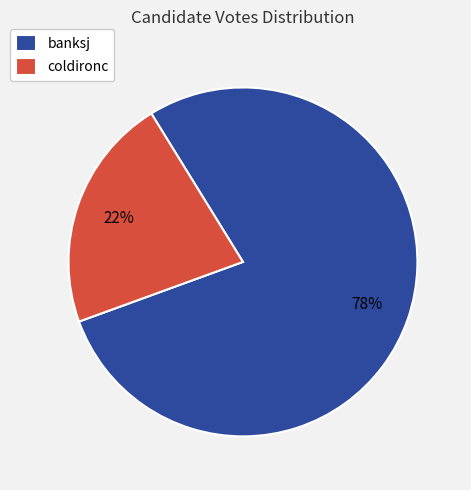

Is it true that banksj is 71% of the pie?

False